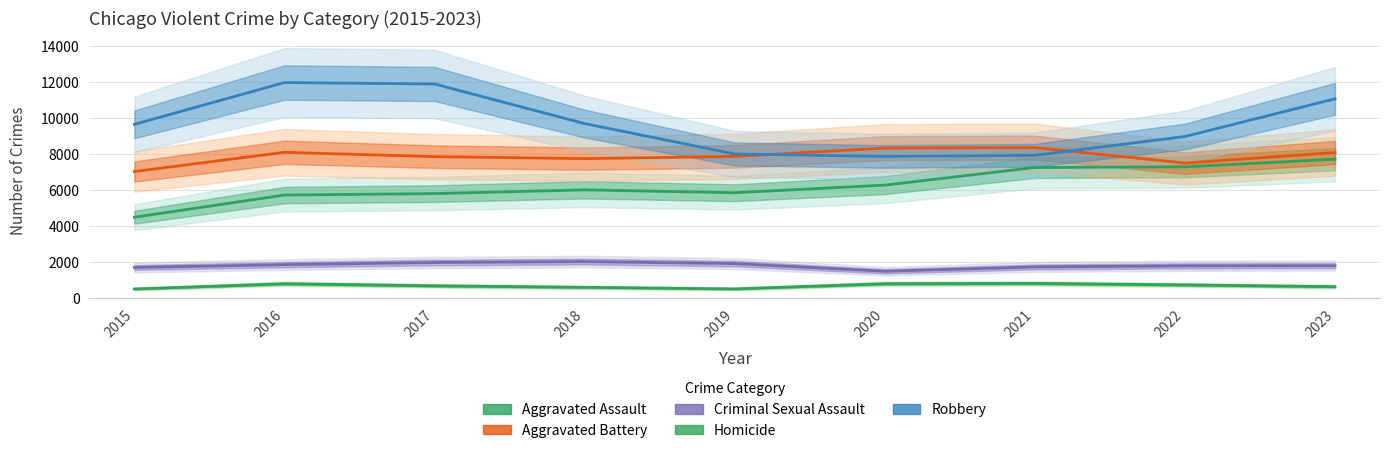

What is the average value of the Aggravated Battery series?

7863